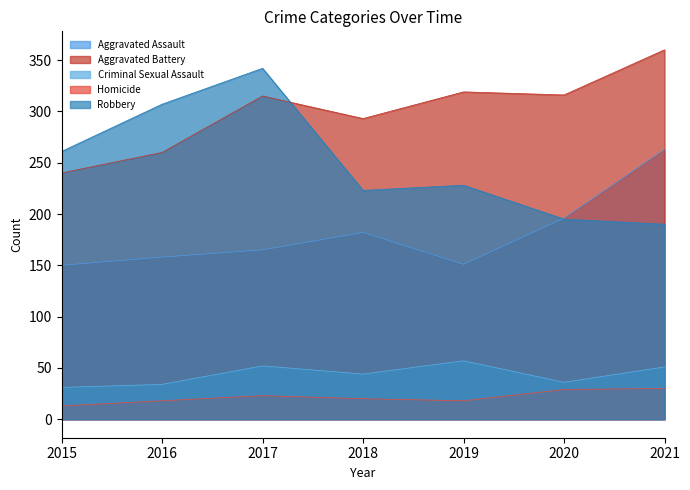

Which series has the largest total across all categories?

Aggravated Battery